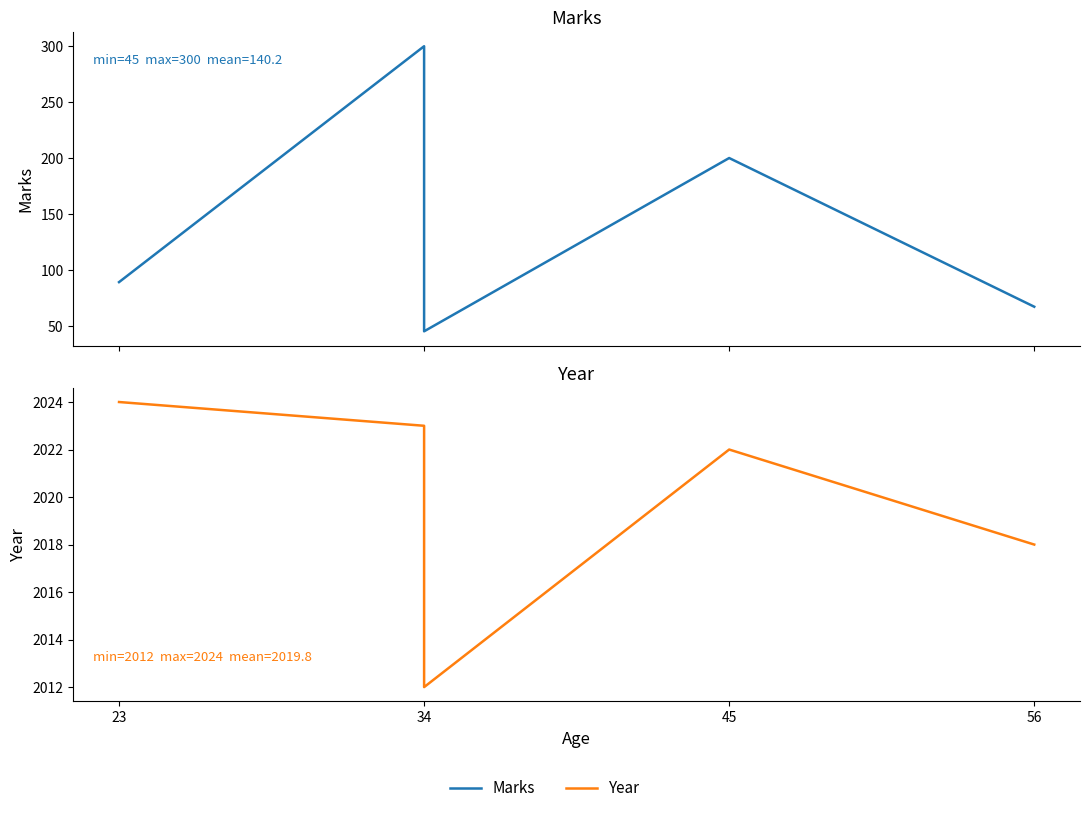

At 34, list the series in order from smallest to largest.

Marks, Year